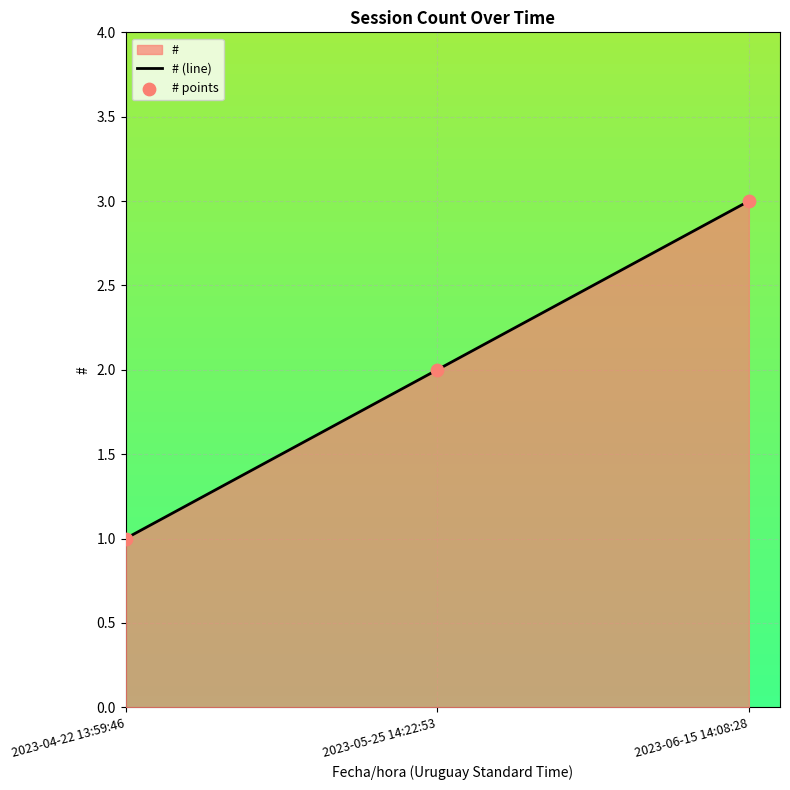

At how many categories does at least one series exceed 1?

2